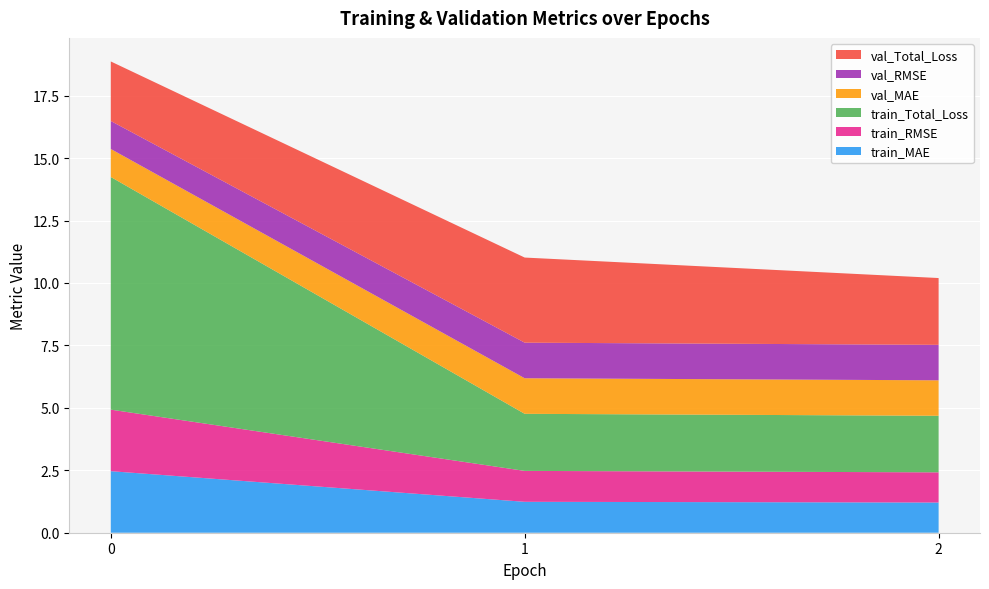

Reading right to left, transcribe all the data shown in this chart.

train_MAE: 2=1.2	1=1.2	0=2.5
train_RMSE: 2=1.2	1=1.2	0=2.5
train_Total_Loss: 2=2.3	1=2.3	0=9.3
val_MAE: 2=1.4	1=1.4	0=1.1
val_RMSE: 2=1.4	1=1.4	0=1.1
val_Total_Loss: 2=2.7	1=3.4	0=2.4